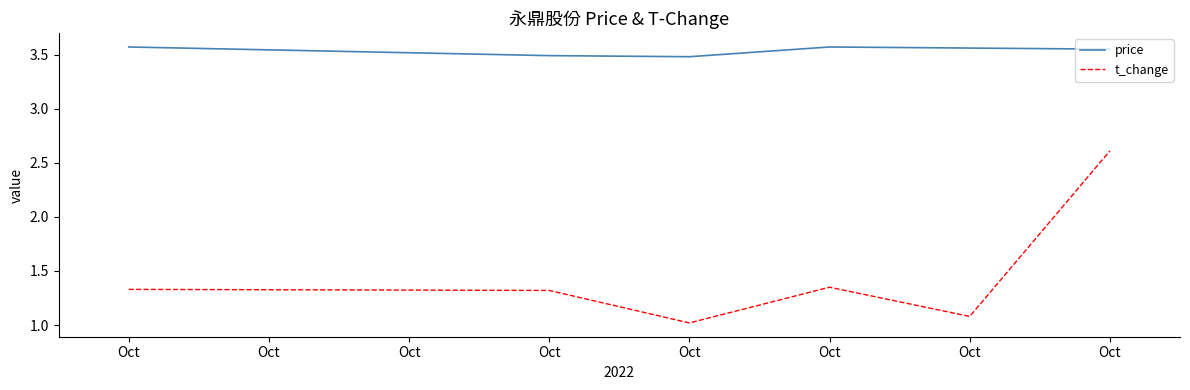

What is the difference between the t_change values at Oct and Oct?

0.3